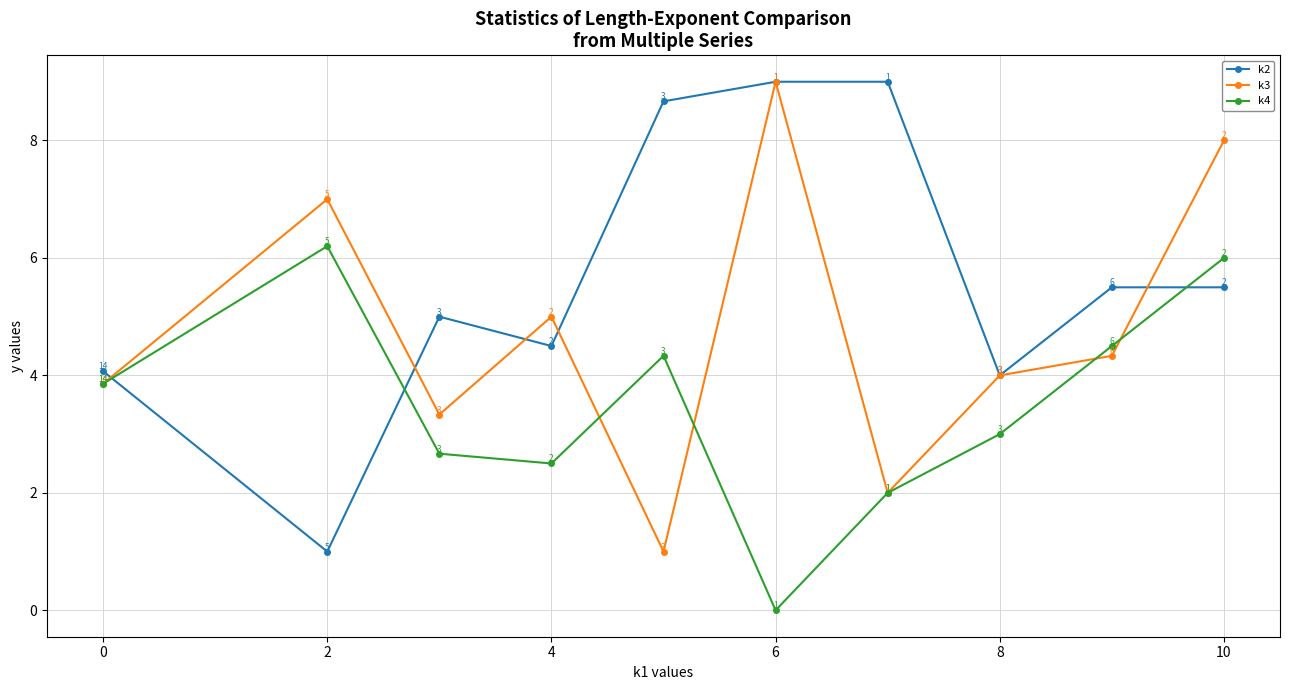

Rank the series by their average value, from lowest to highest.

k4, k3, k2